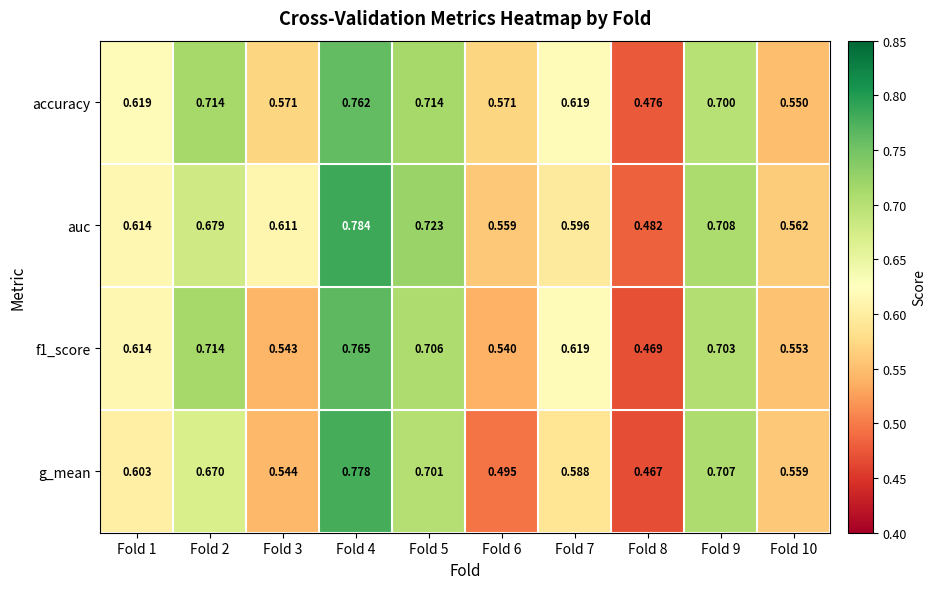

Between Fold 3 and Fold 8, which series saw the biggest shift?

auc